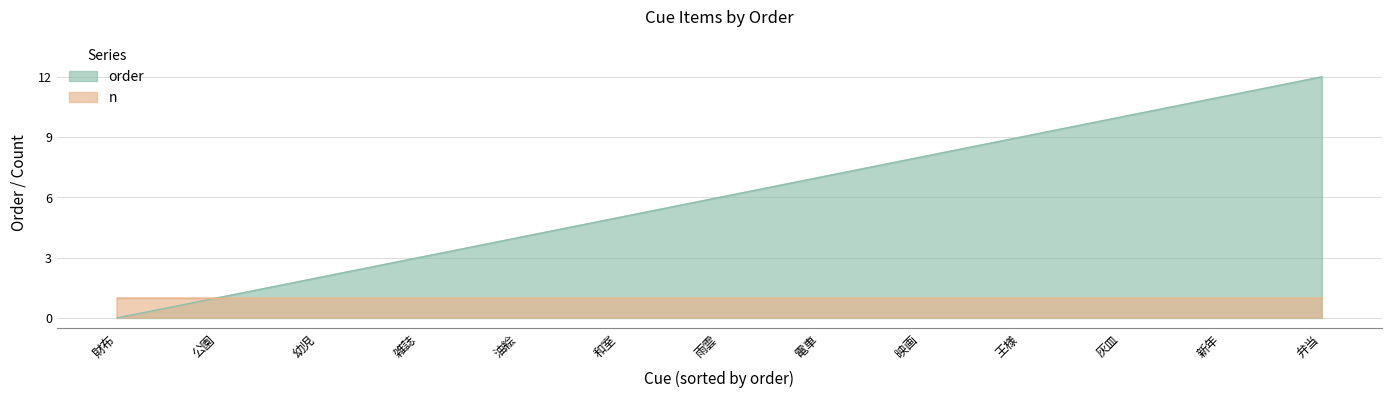

Approximately how many times larger is the value at 映画 compared to 灰皿?

0.8